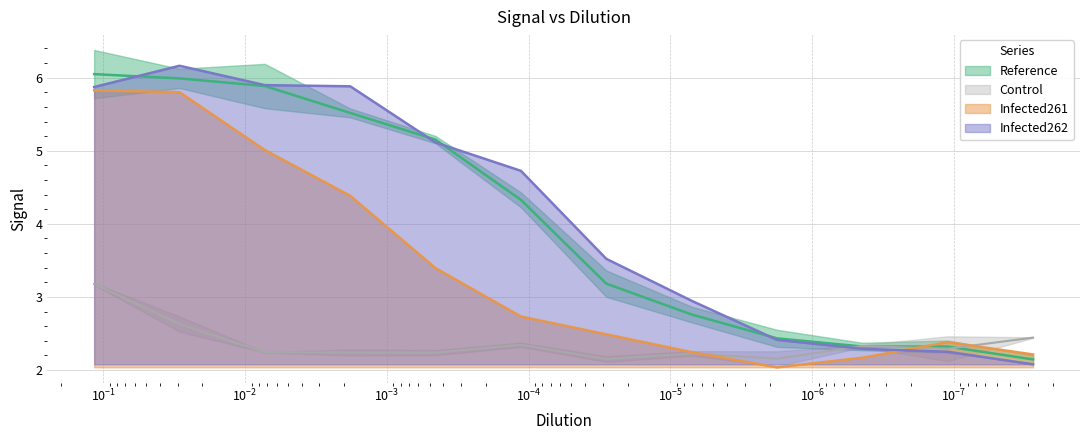

What is the approximate value of Infected261 at 0.116179988665192?

5.8